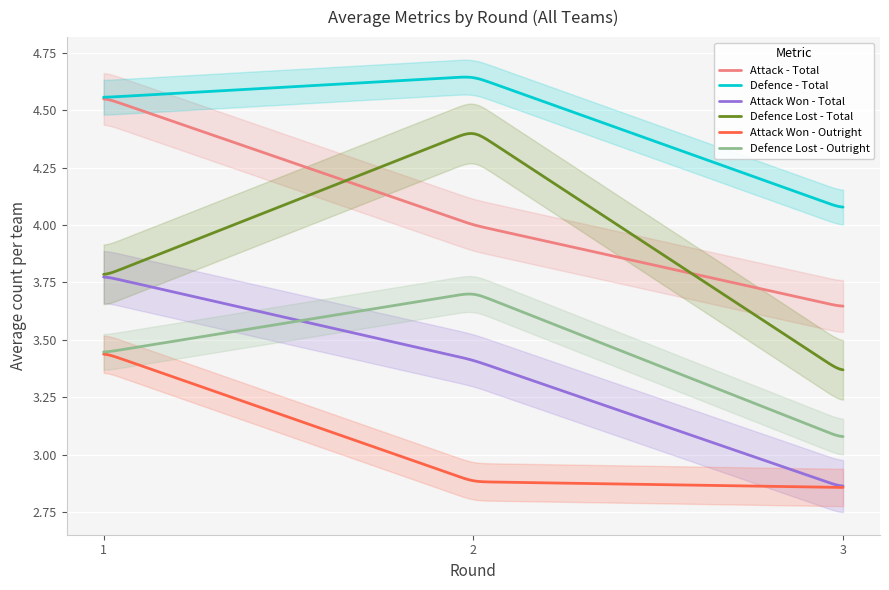

At which category does Attack - Total reach its first local valley?

3